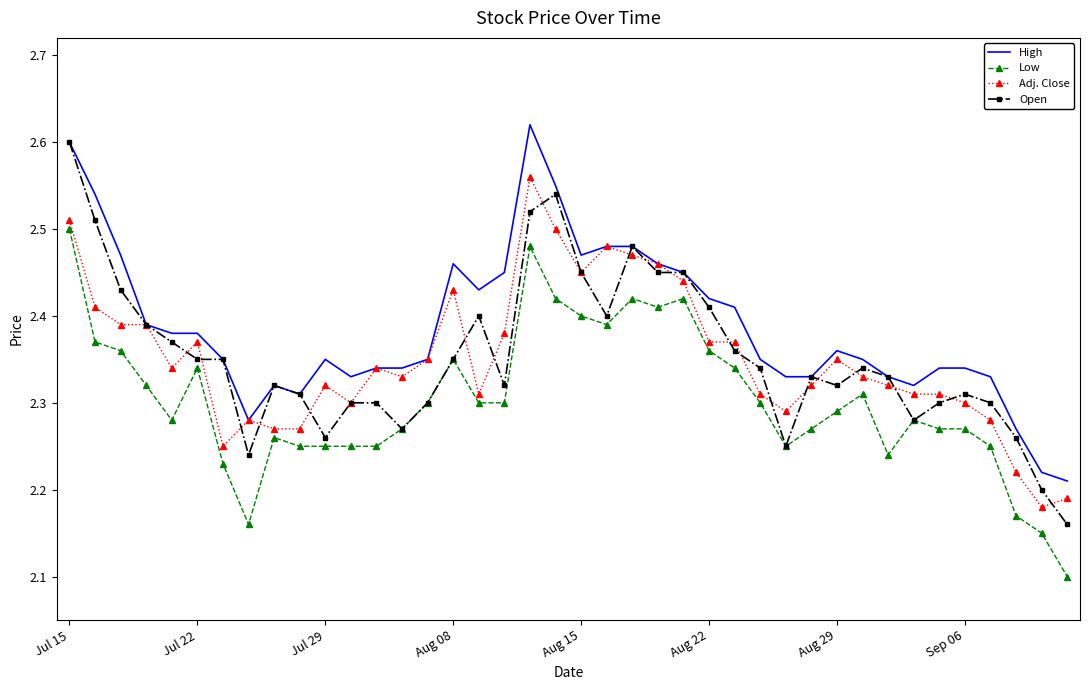

Which series has the largest total across all categories?

High